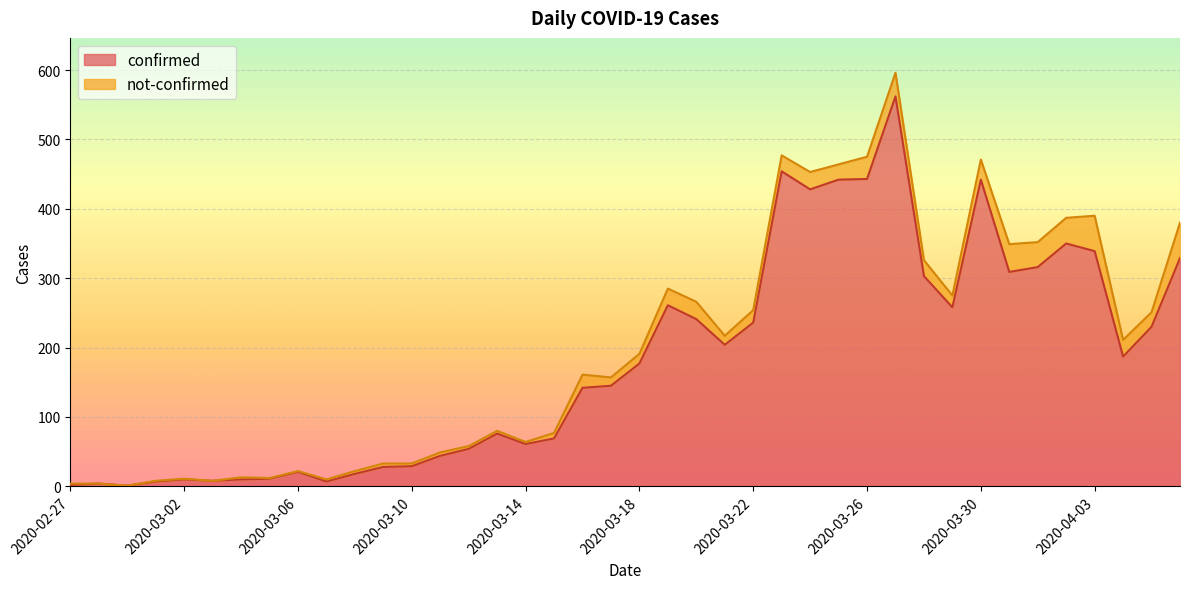

What is the highest value of the confirmed series?

562